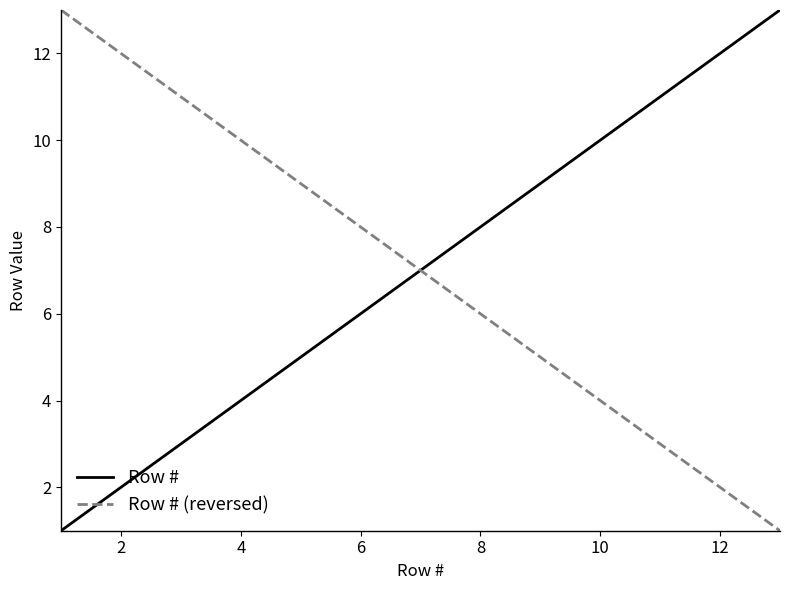

Reading right to left, list all the values displayed in this chart.

Row #: 13	12	11	10	9	8	7	6	5	4	3	2	1
Row # (reversed): 1	2	3	4	5	6	7	8	9	10	11	12	13